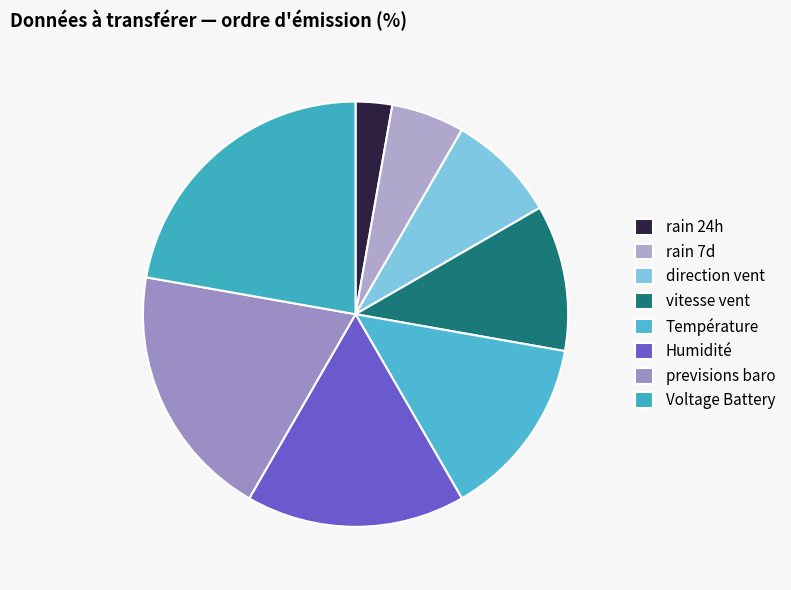

To the nearest percent, what is the difference between the largest and smallest slice percentages?

19%